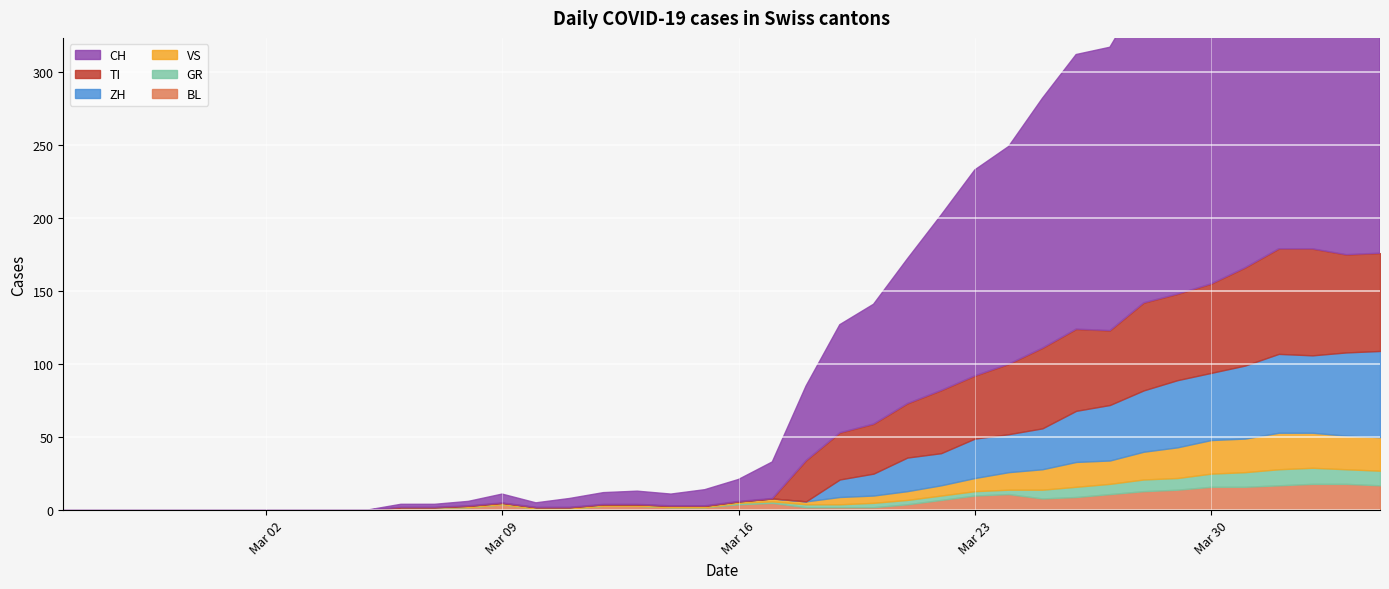

The value of CH at 18 is 13. True or false?

False